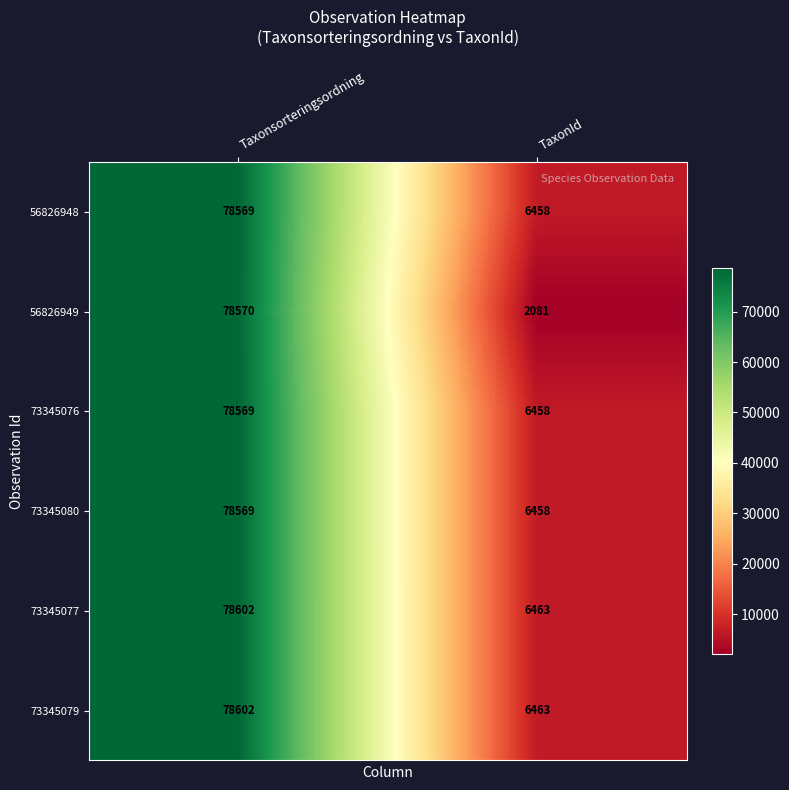

What is the spread (max minus min) of values at TaxonId?

4382